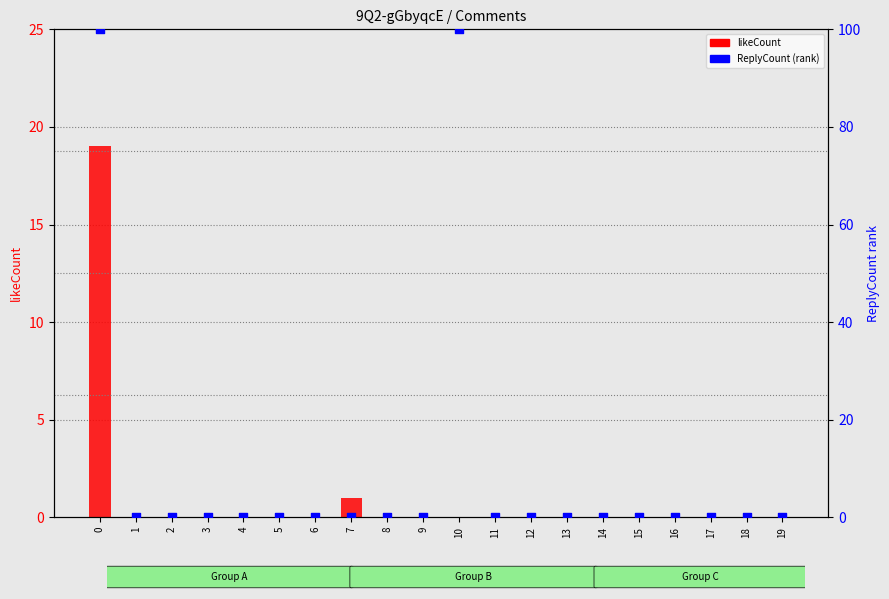

Which series contains the lowest Y value?

likeCount